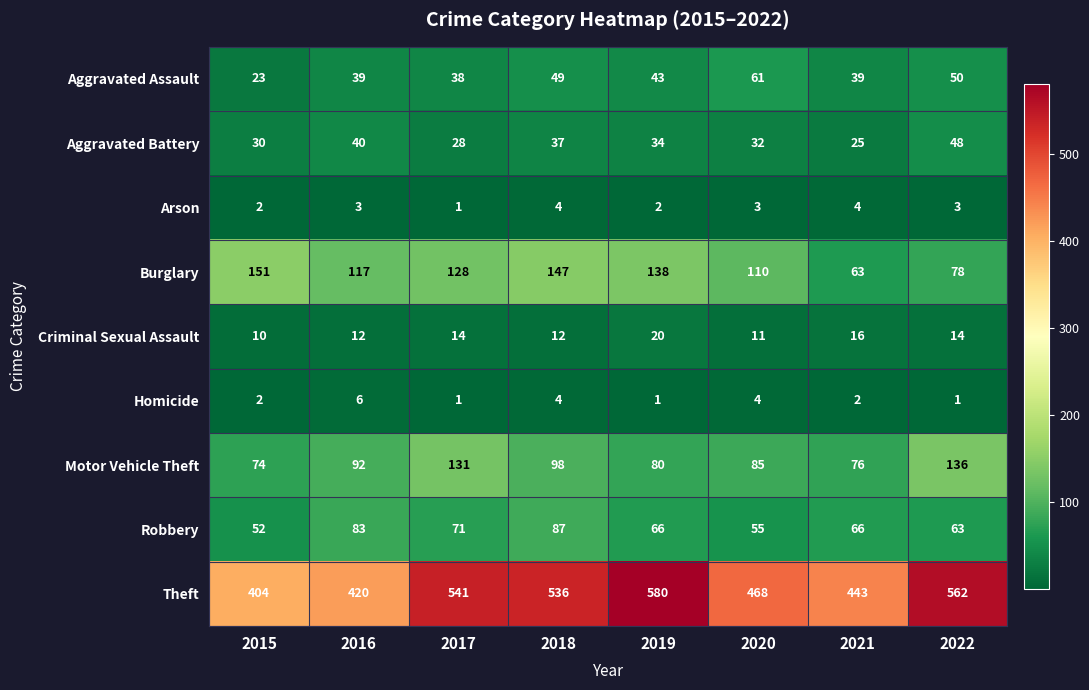

The value of Theft at 2021 is 443. True or false?

True